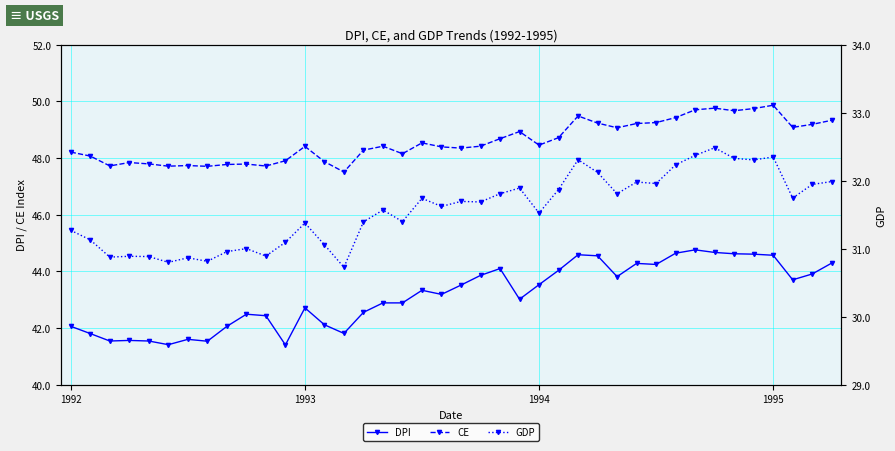

True or false: GDP and CE intersect in this chart.

False